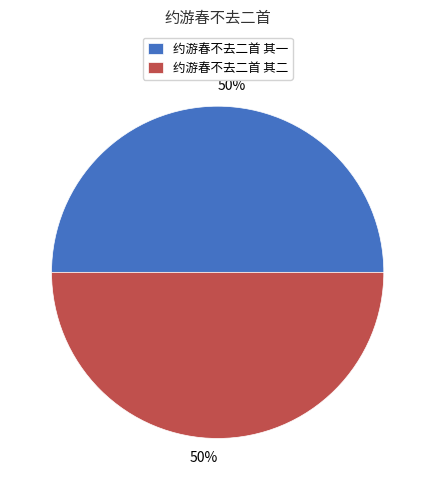

Count the number of slices in the pie.

2